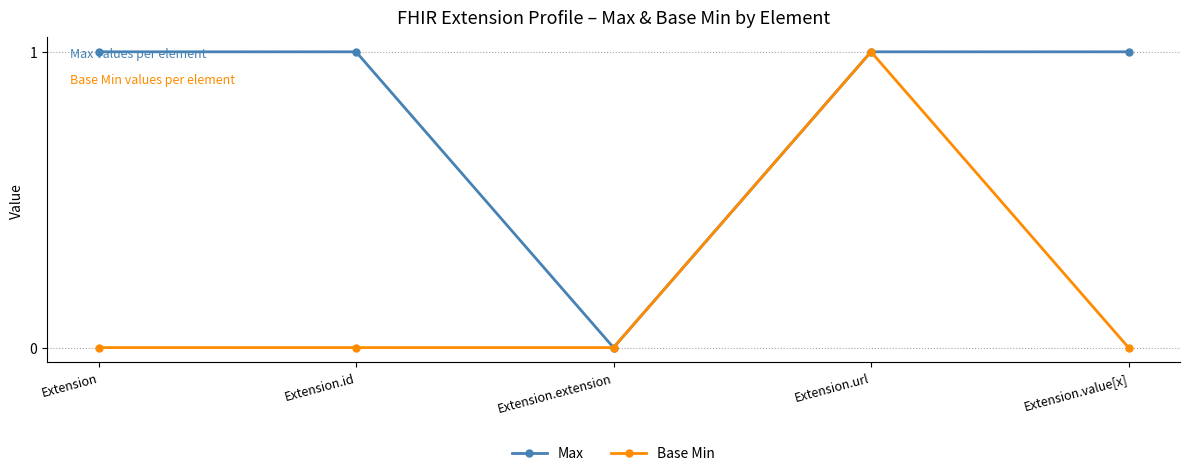

Which series changed the most between Extension and Extension.url?

Base Min